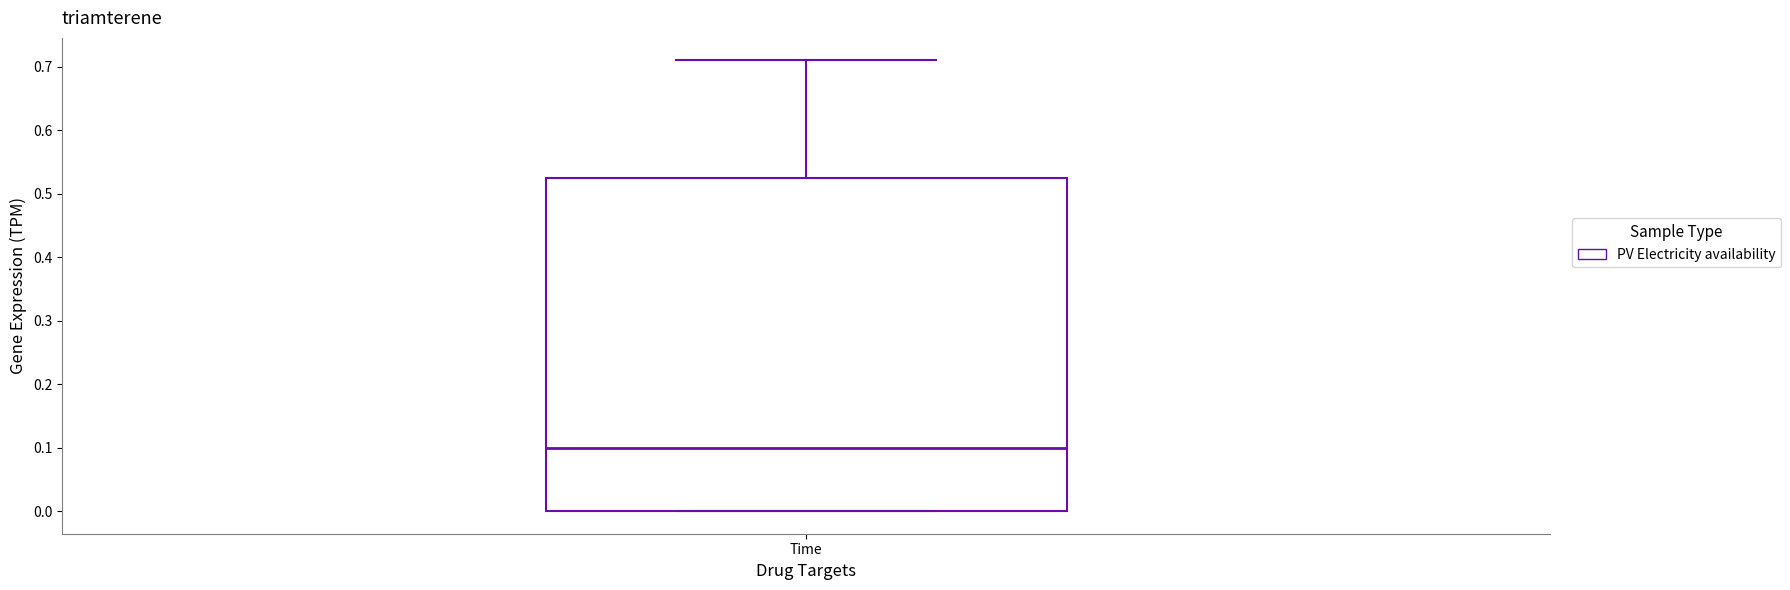

Read this box plot against the y-axis: the position of the median line, the range covered by the box, and the ends of both whiskers. The values are not printed on the chart, so give them approximately, as read against the axis.

median 0.10, box 0.00 to 0.53, whiskers 0.00 to 0.71